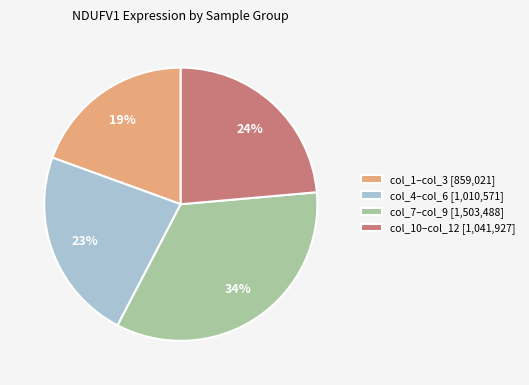

Combined, do col_7–col_9 [1,503,488] and col_10–col_12 [1,041,927] account for over 50%?

Yes